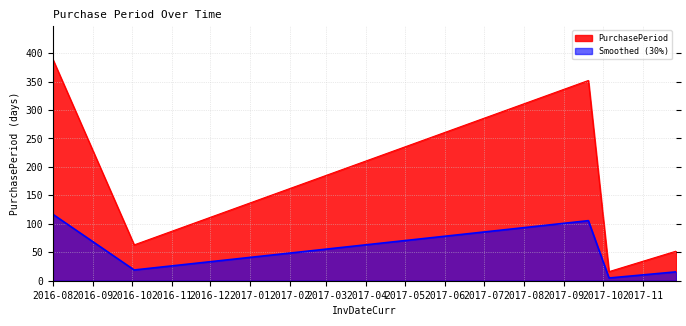

True or false: Smoothed (30%) and PurchasePeriod cross at least once.

False